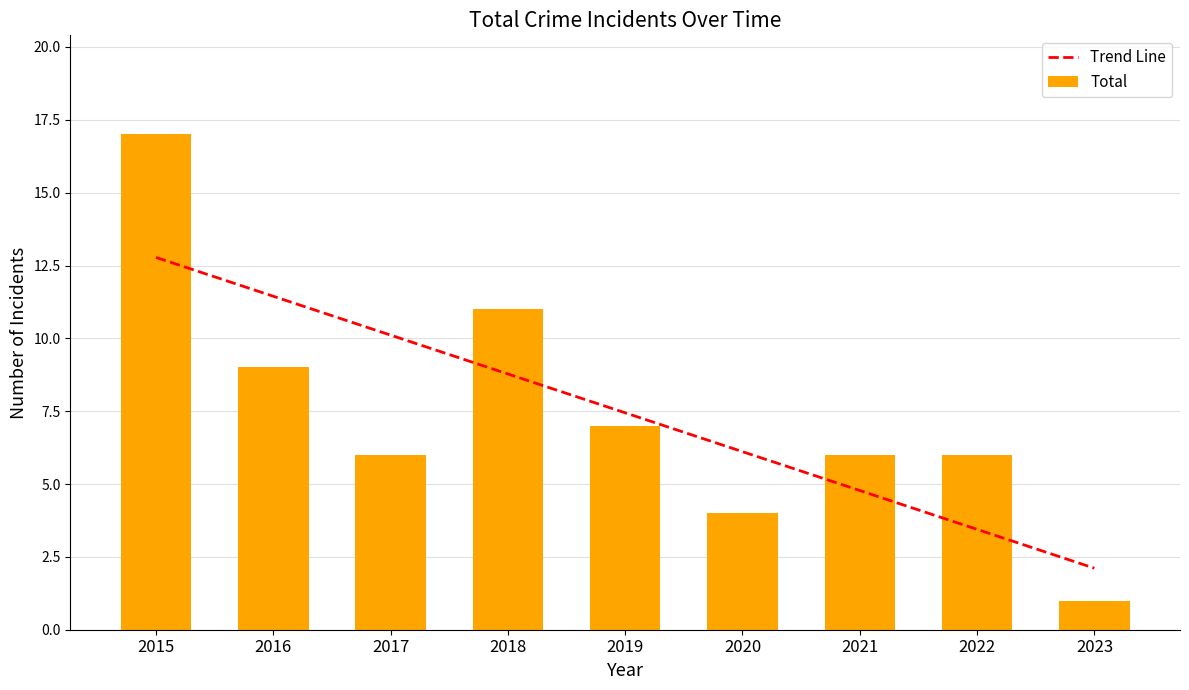

Is the value of Total at 2023 greater than the value of Trend Line at 2019?

No